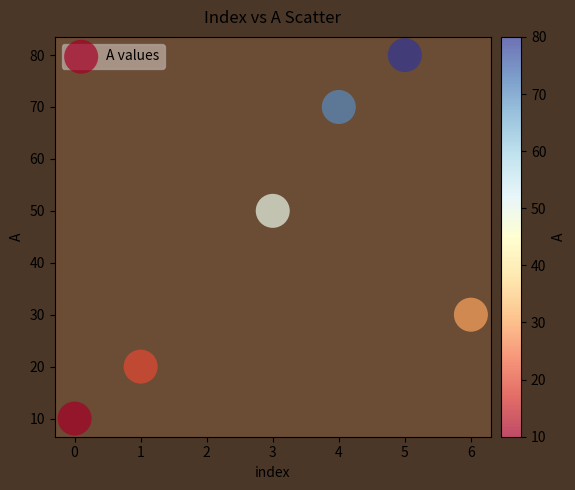

What Y value in the scatter plot is closest to 45?

50